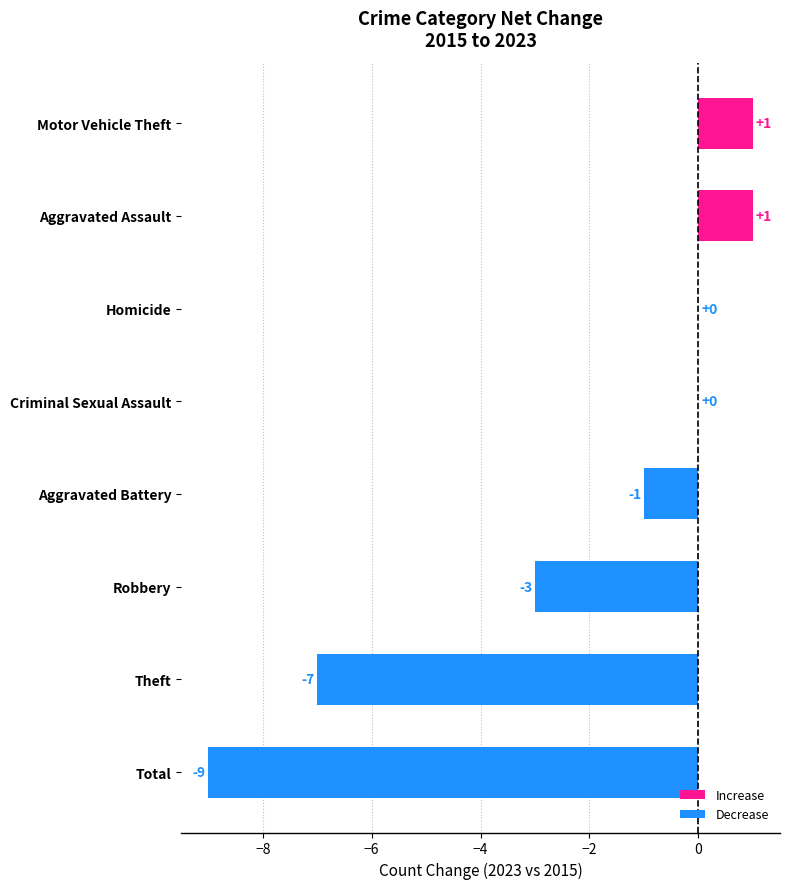

What is the average value?

-2